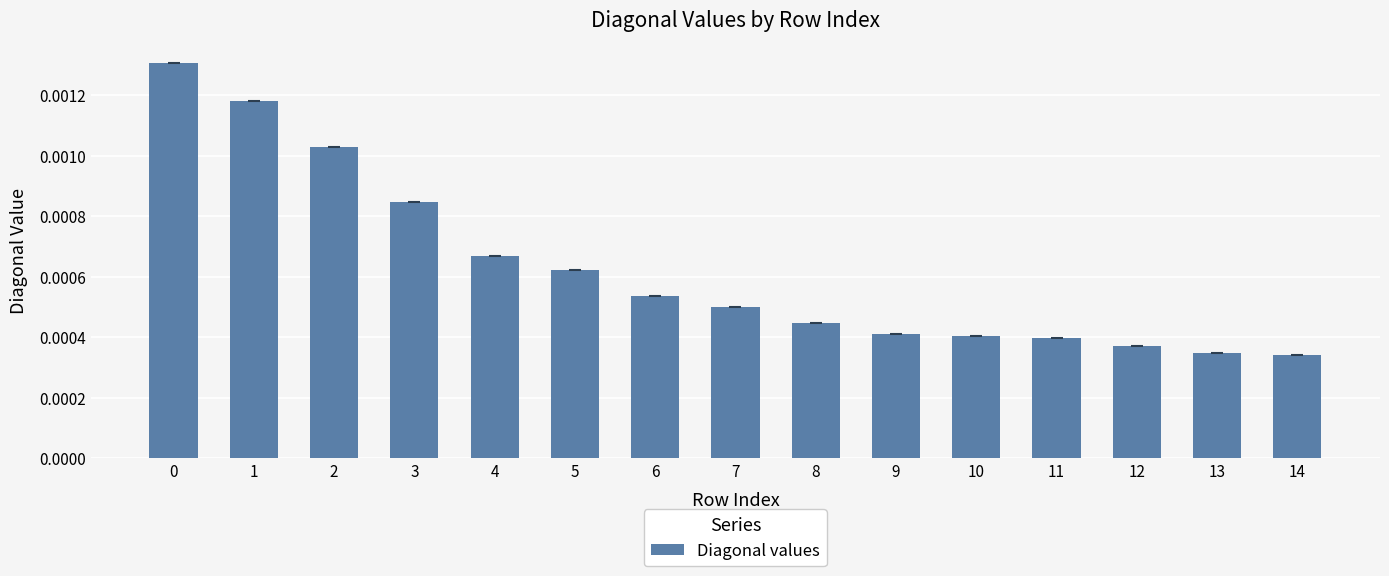

How many bars are there in total?

15